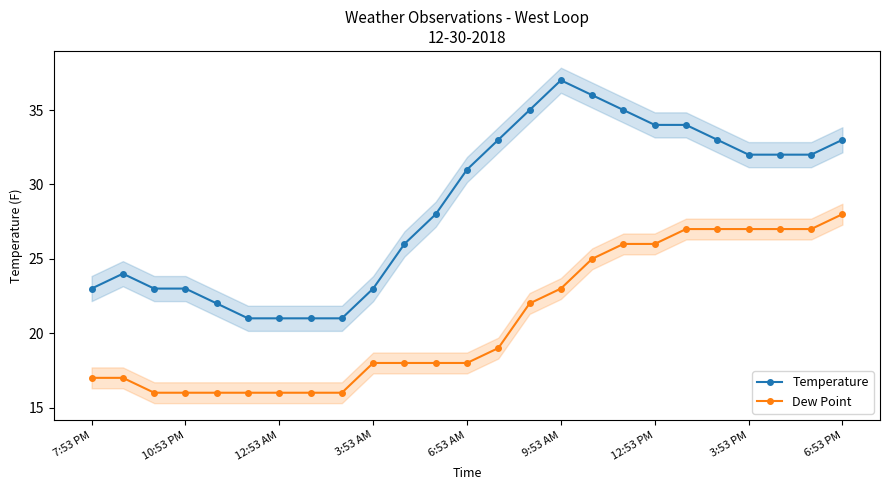

How many distinct data groups are displayed?

2